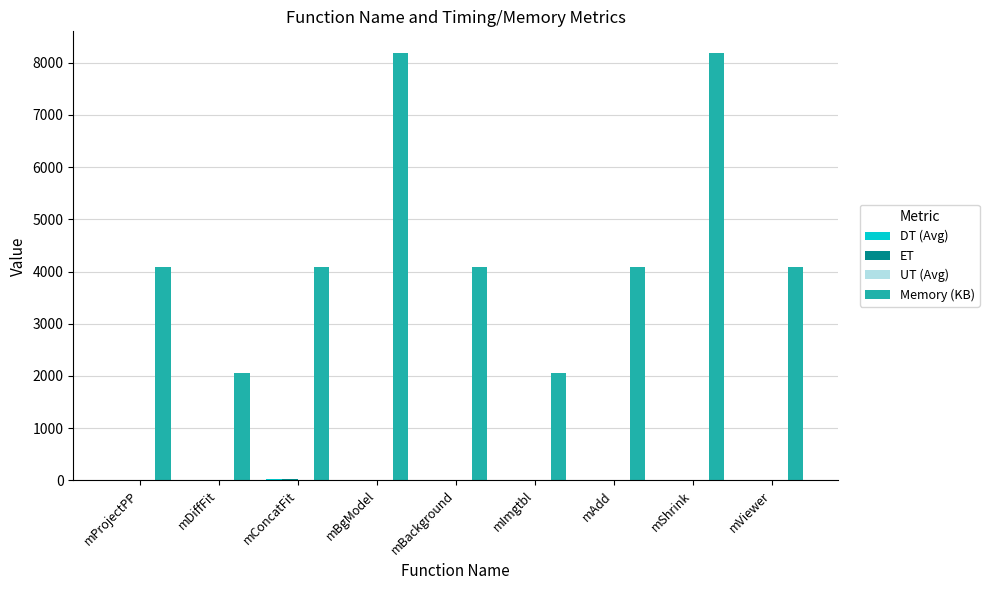

What is the average value of the Memory (KB) series?

4551.1